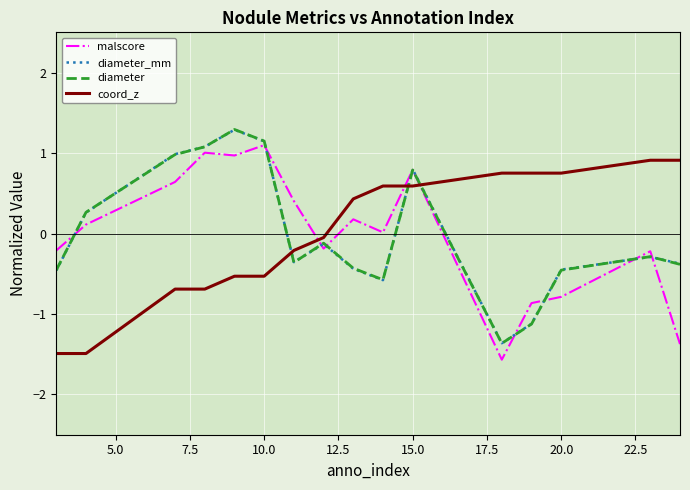

How many negative values does the coord_z series have?

8